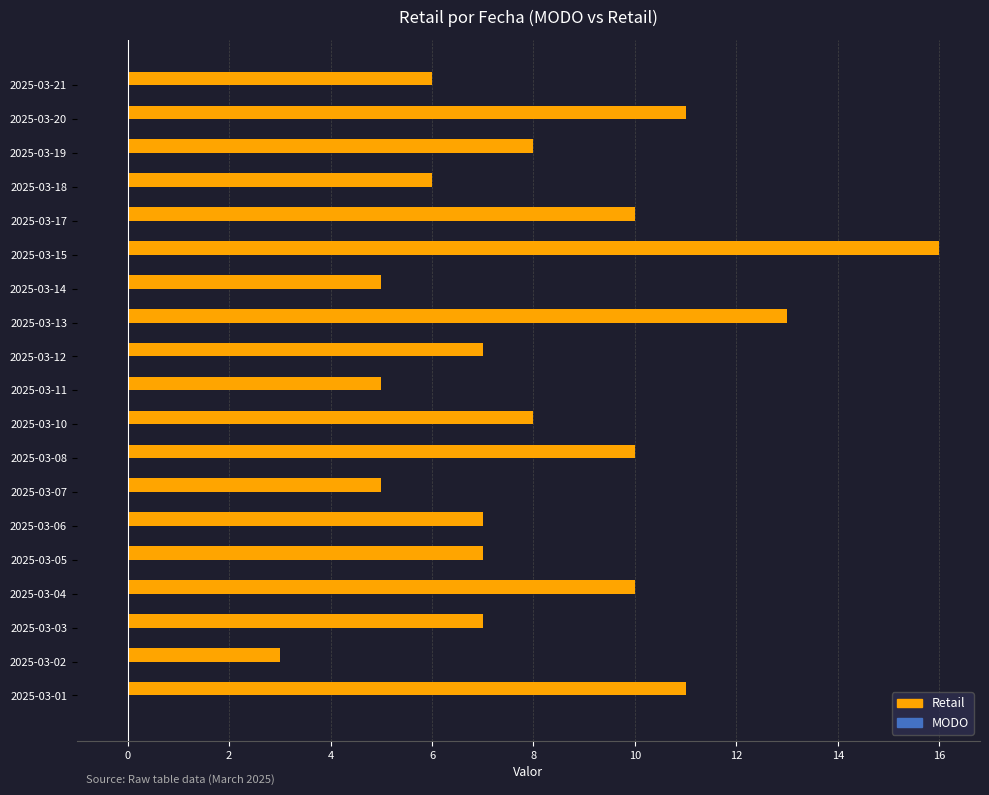

What is the difference between the maximum and minimum values?

13